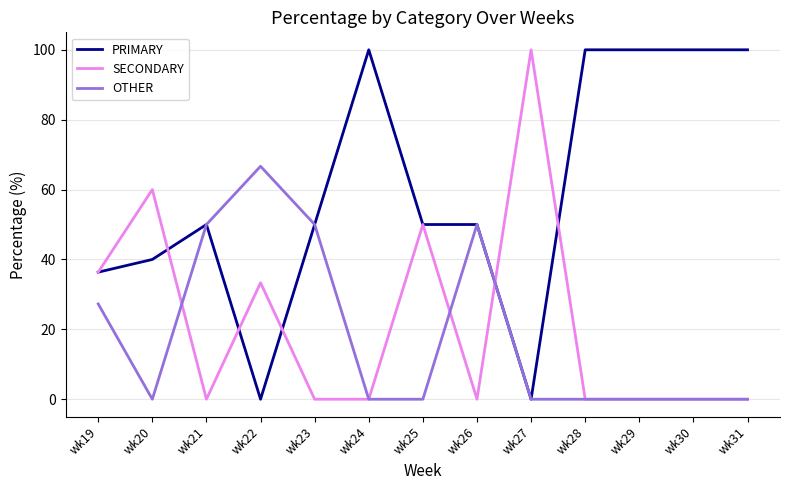

Reading left to right, extract all data points from this chart.

PRIMARY: wk19=36.4	wk20=40.0	wk21=50.0	wk22=0.0	wk23=50.0	wk24=100.0	wk25=50.0	wk26=50.0	wk27=0.0	wk28=100.0	wk29=100.0	wk30=100.0	wk31=100.0
SECONDARY: wk19=36.4	wk20=60.0	wk21=0.0	wk22=33.3	wk23=0.0	wk24=0.0	wk25=50.0	wk26=0.0	wk27=100.0	wk28=0.0	wk29=0.0	wk30=0.0	wk31=0.0
OTHER: wk19=27.3	wk20=0.0	wk21=50.0	wk22=66.7	wk23=50.0	wk24=0.0	wk25=0.0	wk26=50.0	wk27=0.0	wk28=0.0	wk29=0.0	wk30=0.0	wk31=0.0